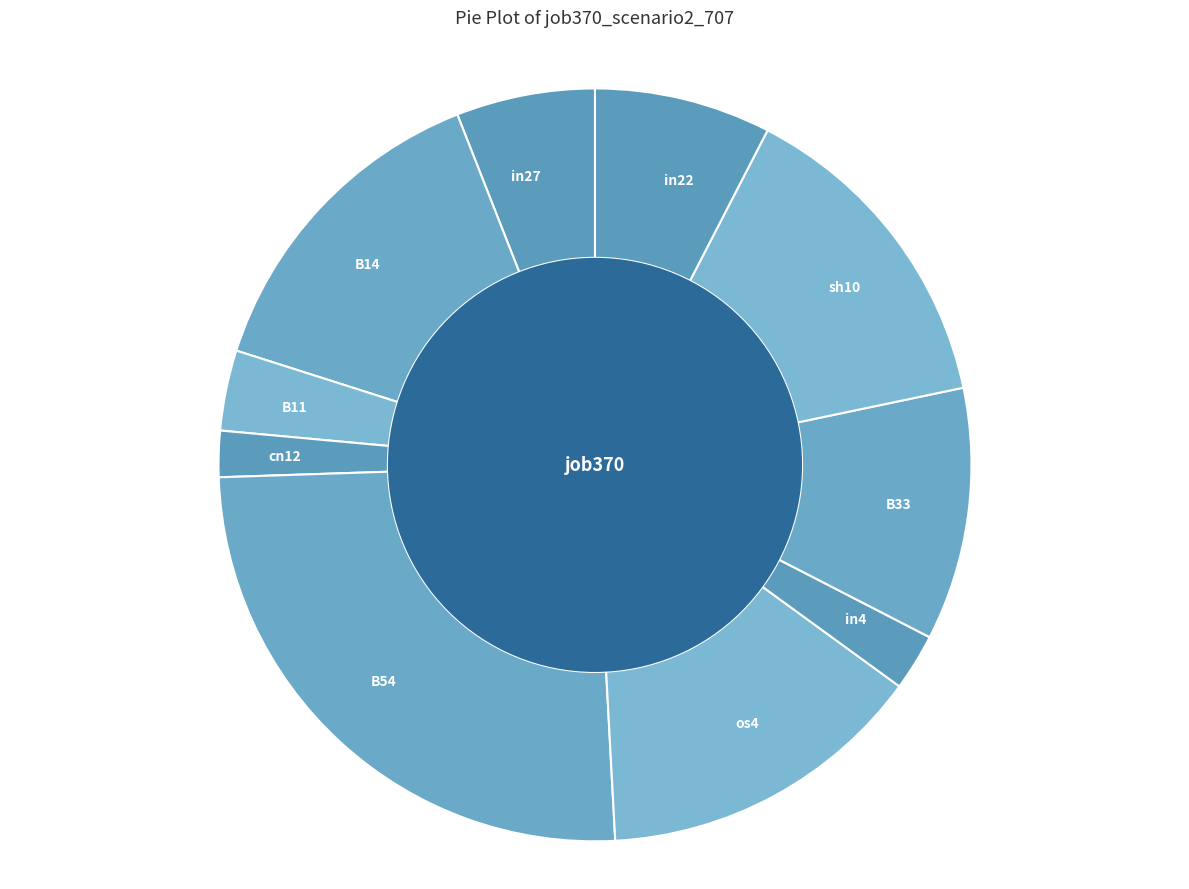

What is the largest slice in the pie chart?

B54